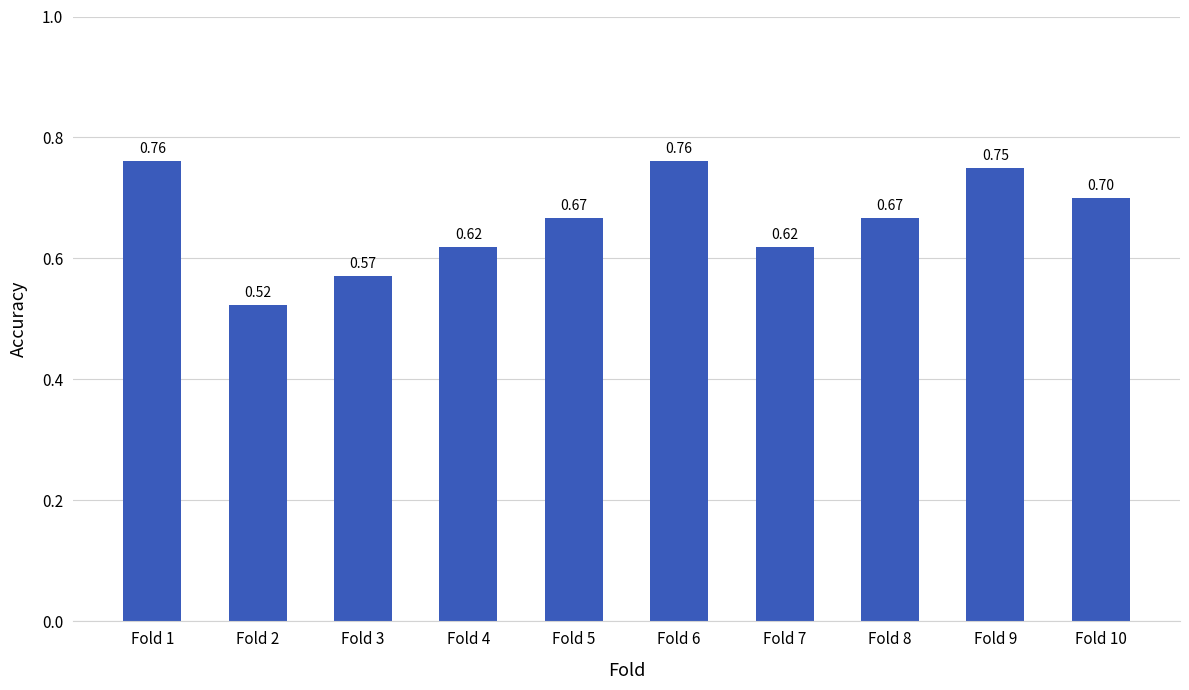

What is the average value?

0.7